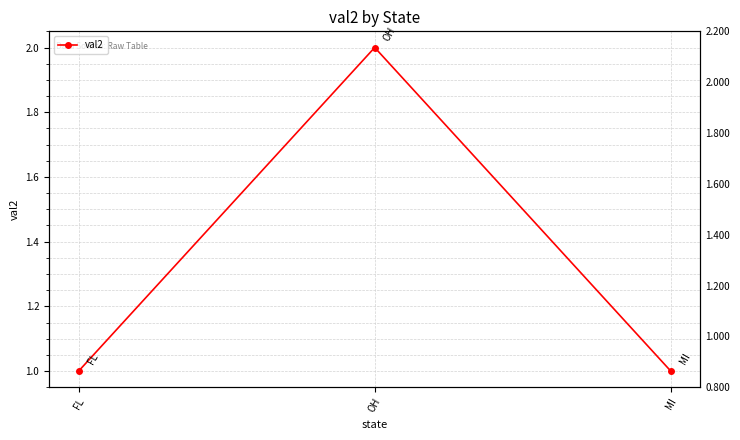

Reading right to left, extract all data points from this chart.

1	2	1